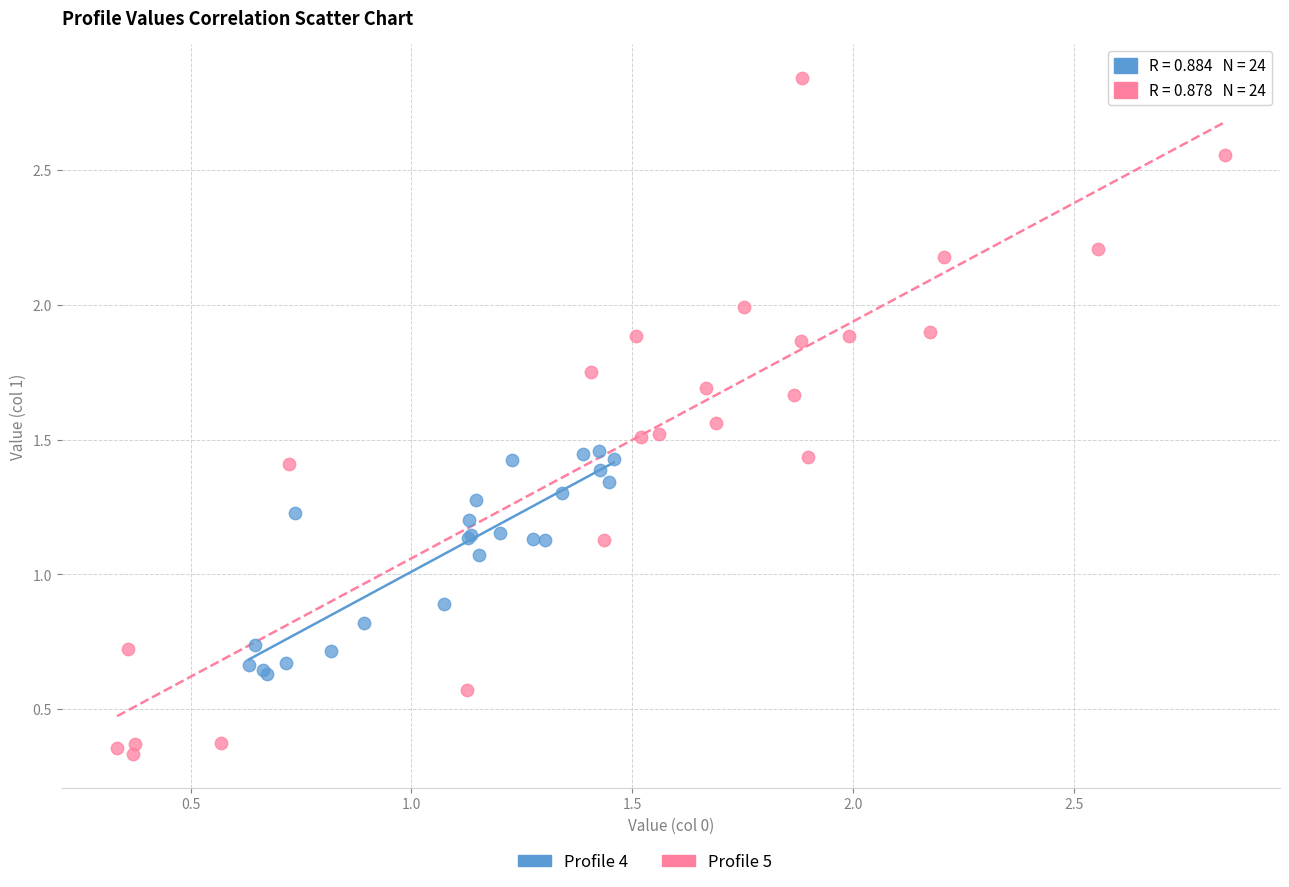

Which series reaches the minimum Y coordinate?

Profile 5